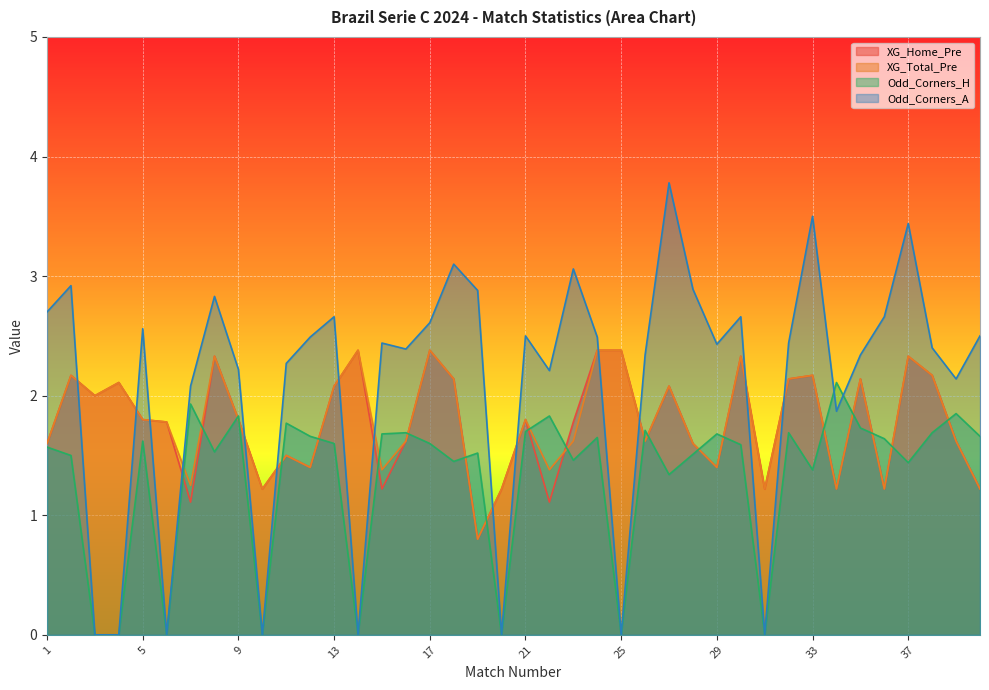

Which series has the largest range (max minus min)?

Odd_Corners_A